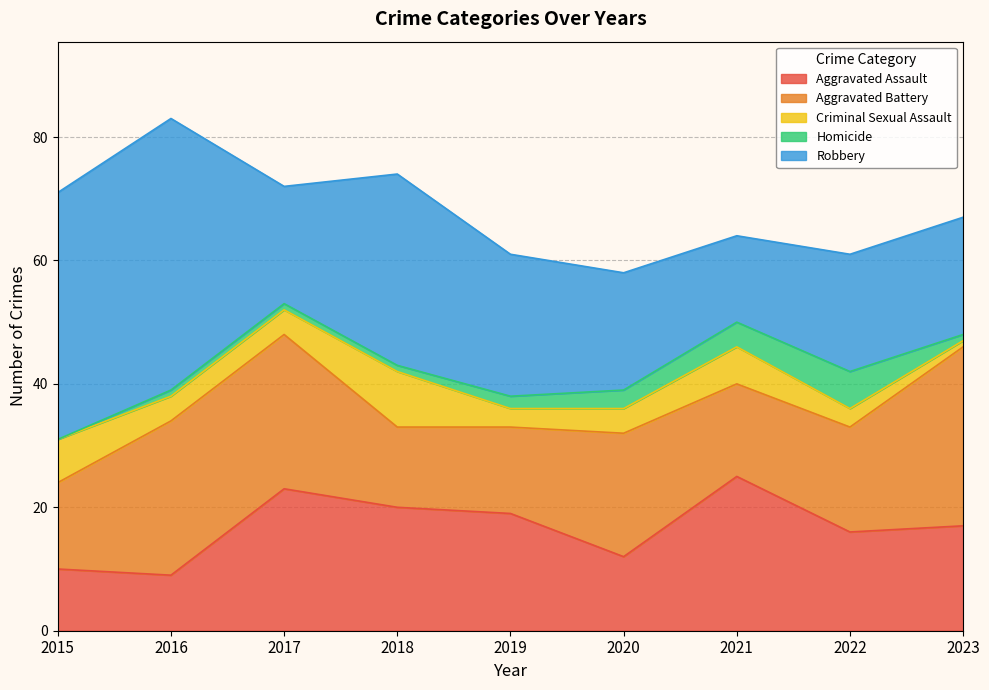

At which category does the chart reach its minimum across all series?

2015